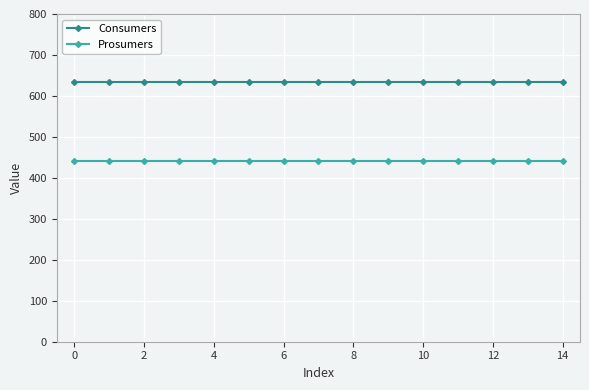

True or false: Consumers and Prosumers intersect in this chart.

False